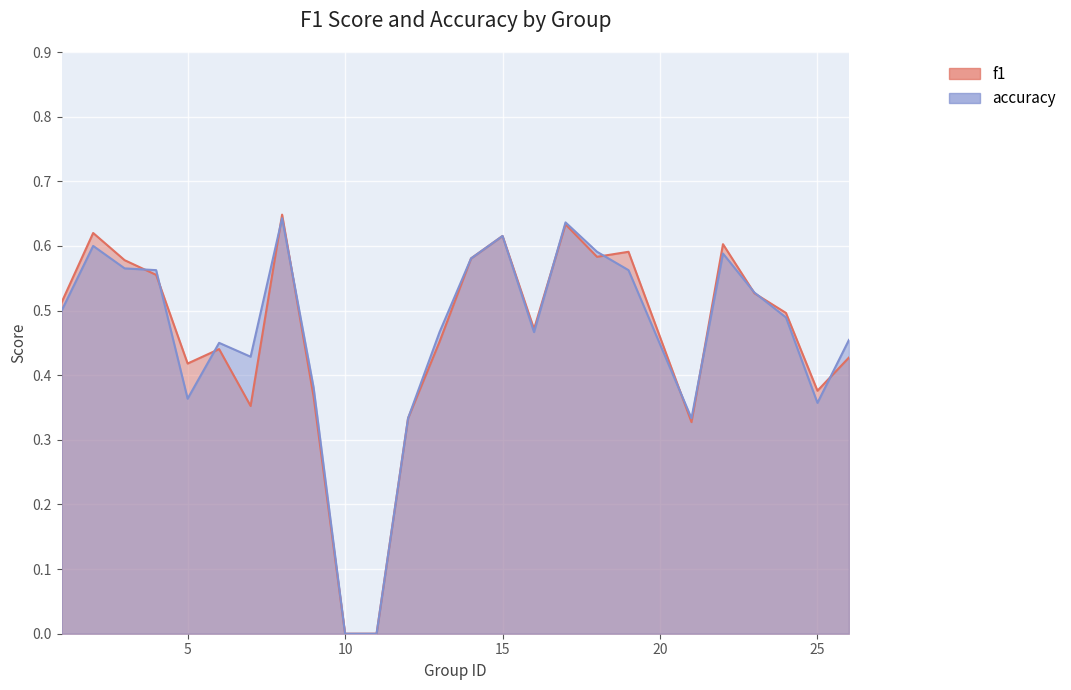

What is the difference between the maximum and minimum values in the f1 series?

0.6